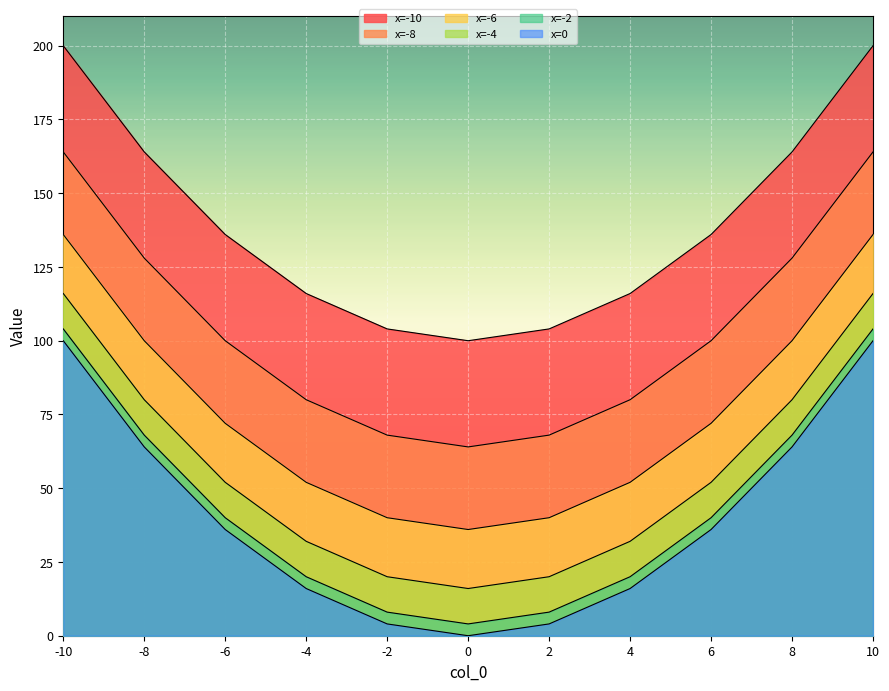

The x=0 series shows 34 at 10. True or false?

False